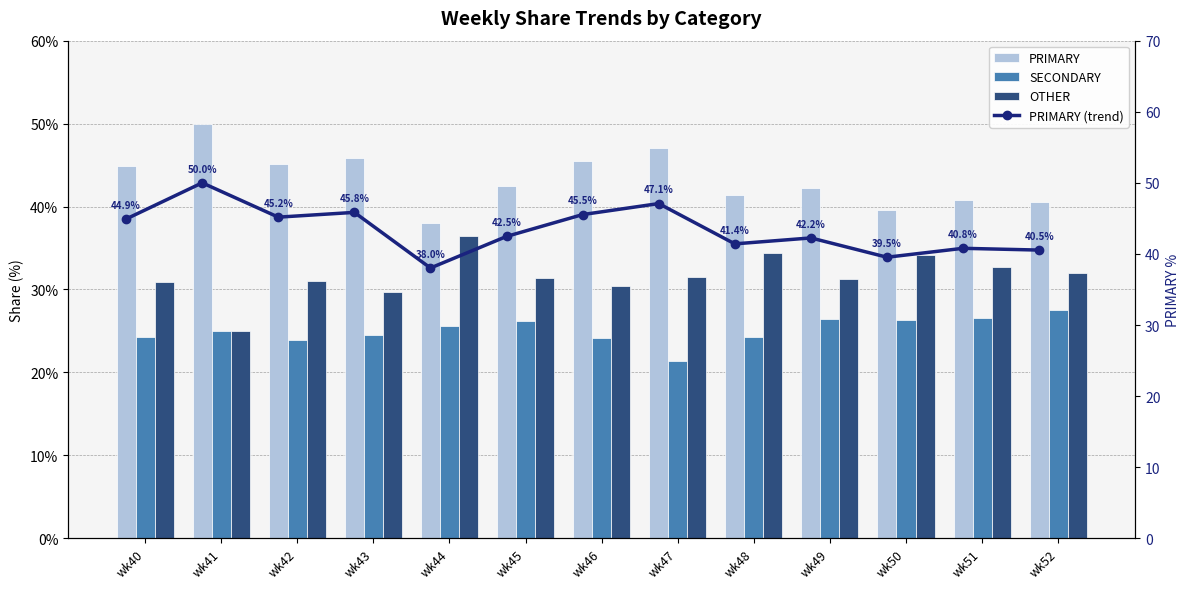

The value of PRIMARY (trend) at wk49 is 17.2. True or false?

False